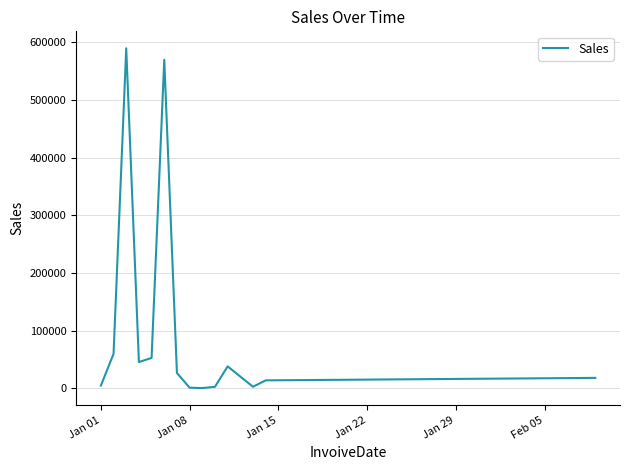

What is the greatest value displayed?

589658.0